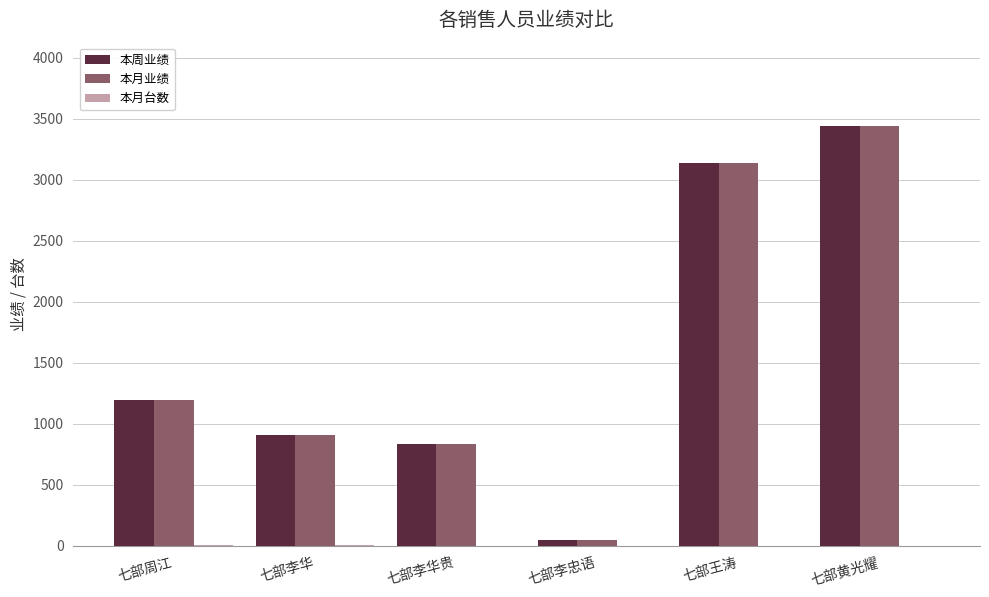

Where is 本月业绩 nearest to the value 1744?

七部周江